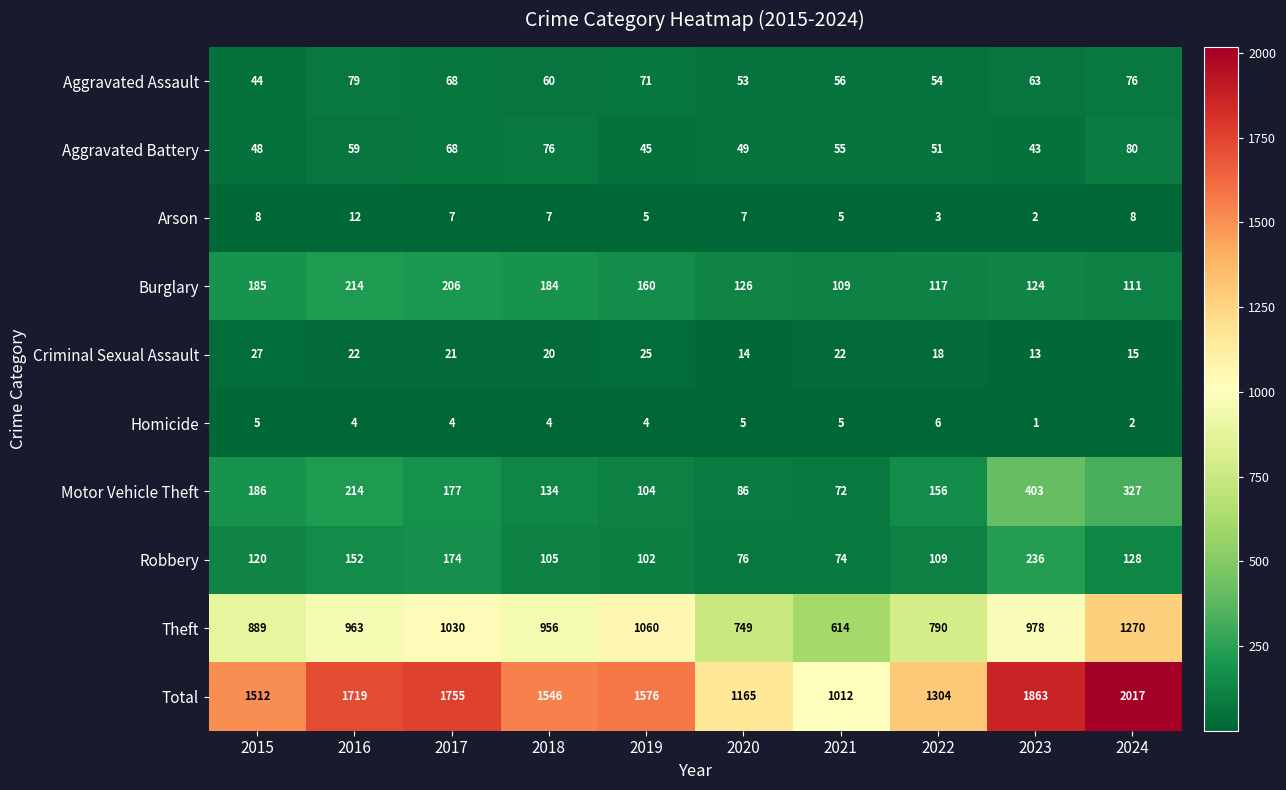

How many distinct data groups are displayed?

10